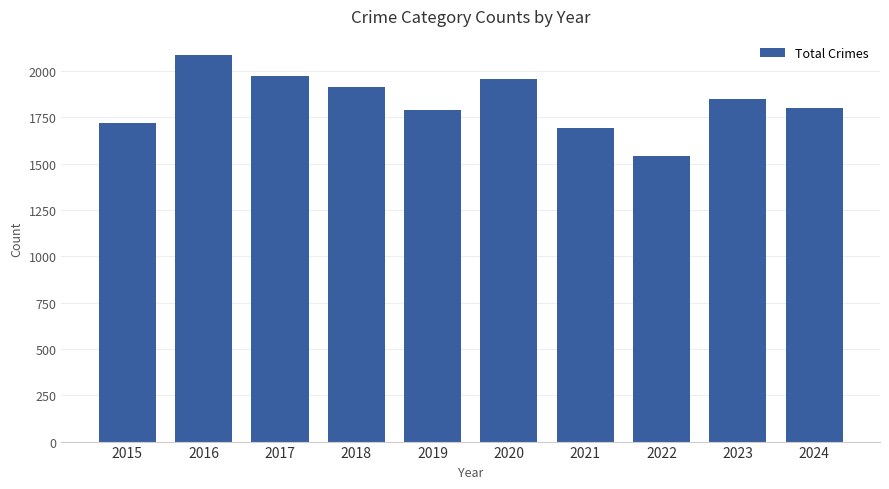

What is the sum of all values?

18323